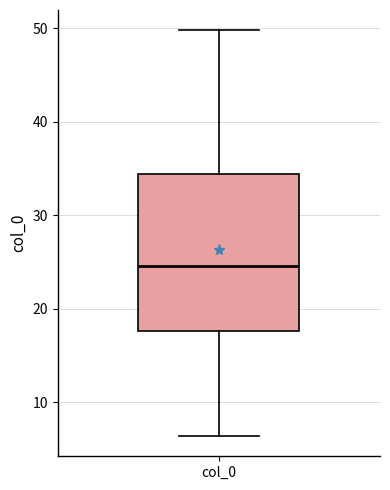

Where is the lower edge of the box for col_0 on the y-axis? The values are not printed on the chart, so give them approximately, as read against the axis.

18